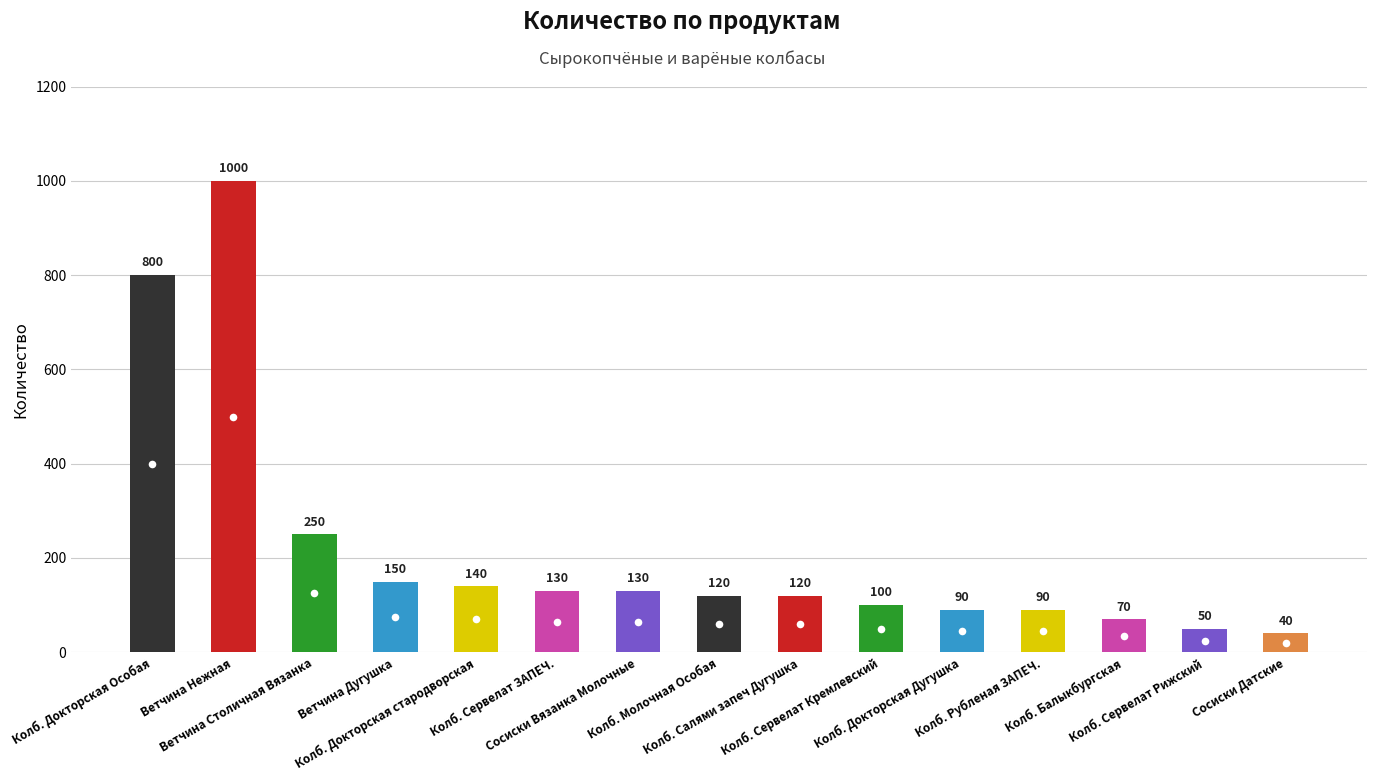

Reading left to right, transcribe all the data shown in this chart.

Колб. Докторская Особая=800	Ветчина Нежная=1000	Ветчина Столичная Вязанка=250	Ветчина Дугушка=150	Колб. Докторская стародворская=140	Колб. Сервелат ЗАПЕЧ.=130	Сосиски Вязанка Молочные=130	Колб. Молочная Особая=120	Колб. Салями запеч Дугушка=120	Колб. Сервелат Кремлевский=100	Колб. Докторская Дугушка=90	Колб. Рубленая ЗАПЕЧ.=90	Колб. Балыкбургская=70	Колб. Сервелат Рижский=50	Сосиски Датские=40